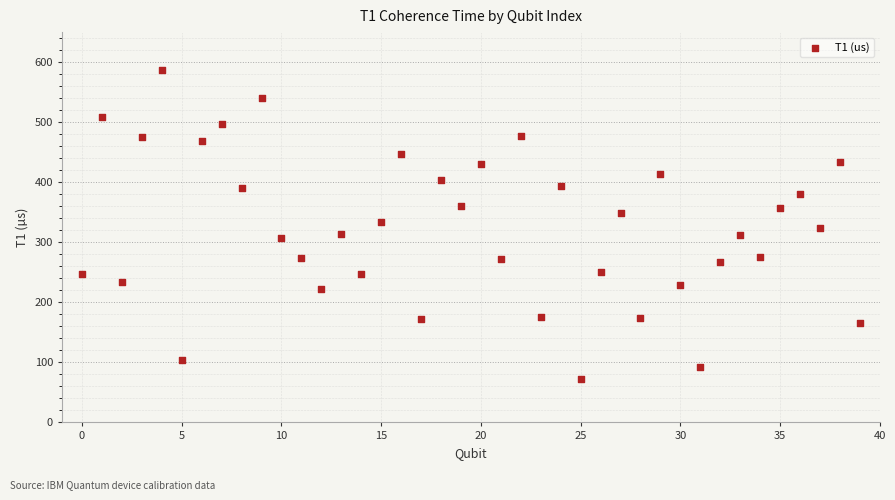

What is the range of Y values (max minus min)?

513.8